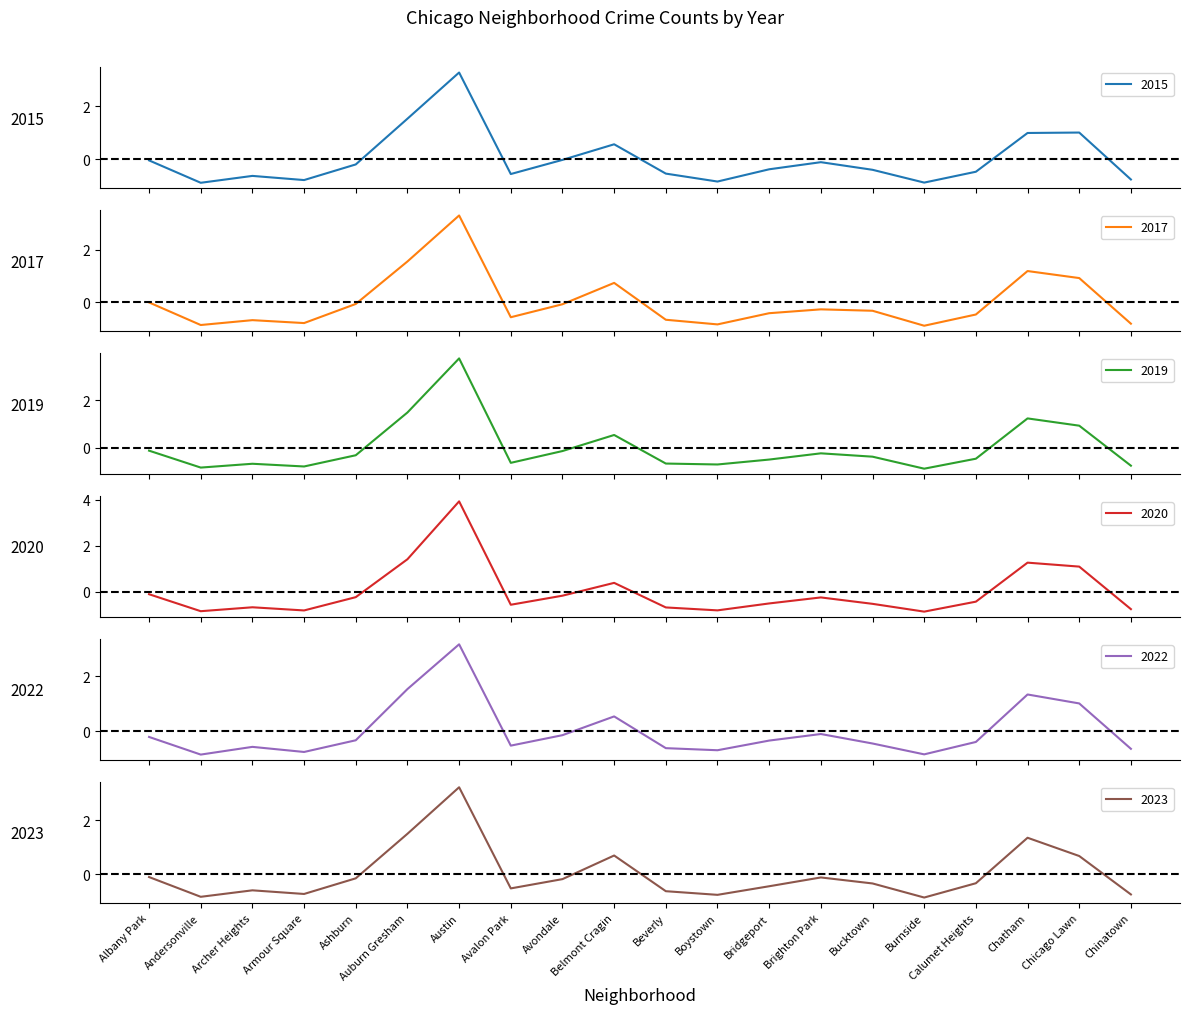

The value of 2015 at Austin is 3.3. True or false?

True